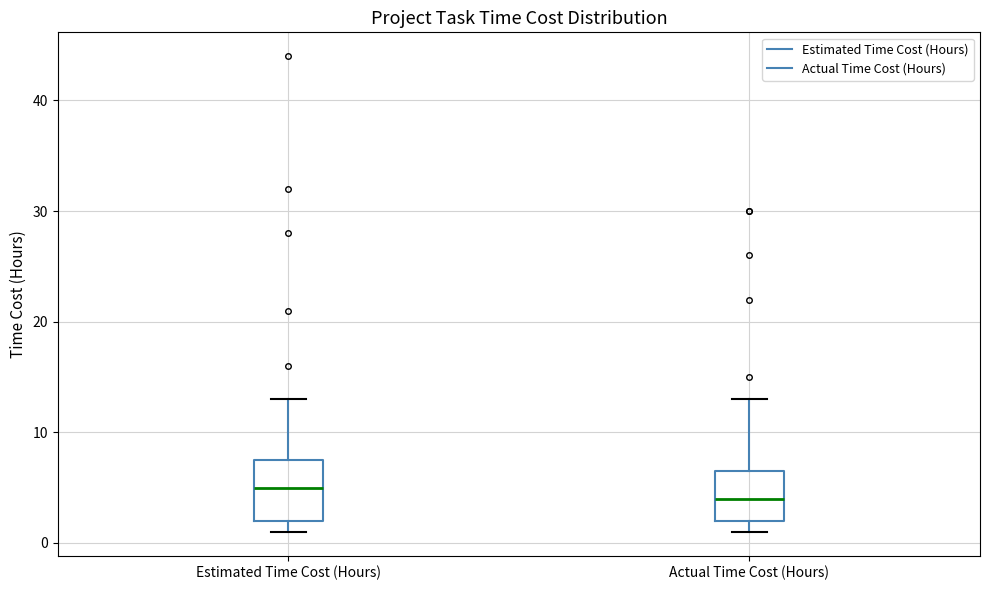

Where is the upper edge of the box for Actual Time Cost (Hours) on the y-axis? The values are not printed on the chart, so give them approximately, as read against the axis.

7